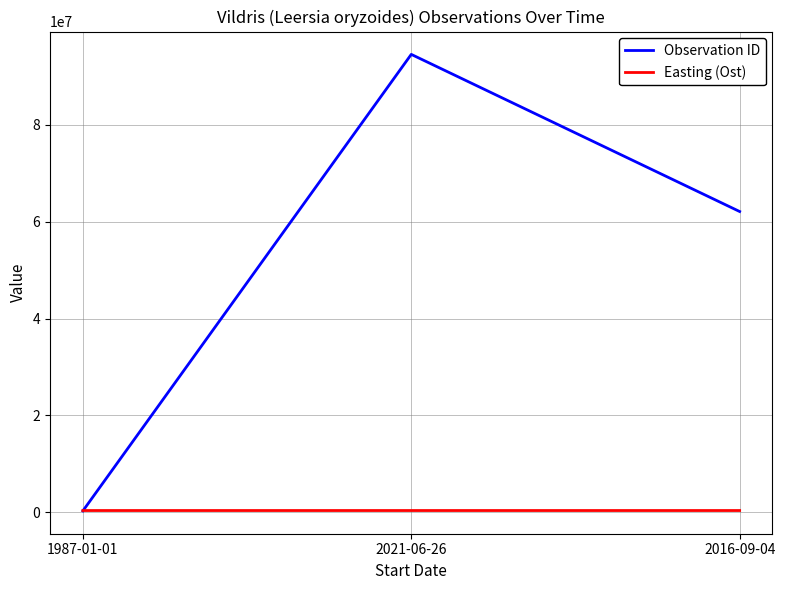

True or false: Observation ID has a value of 106924472 at 2016-09-04.

False